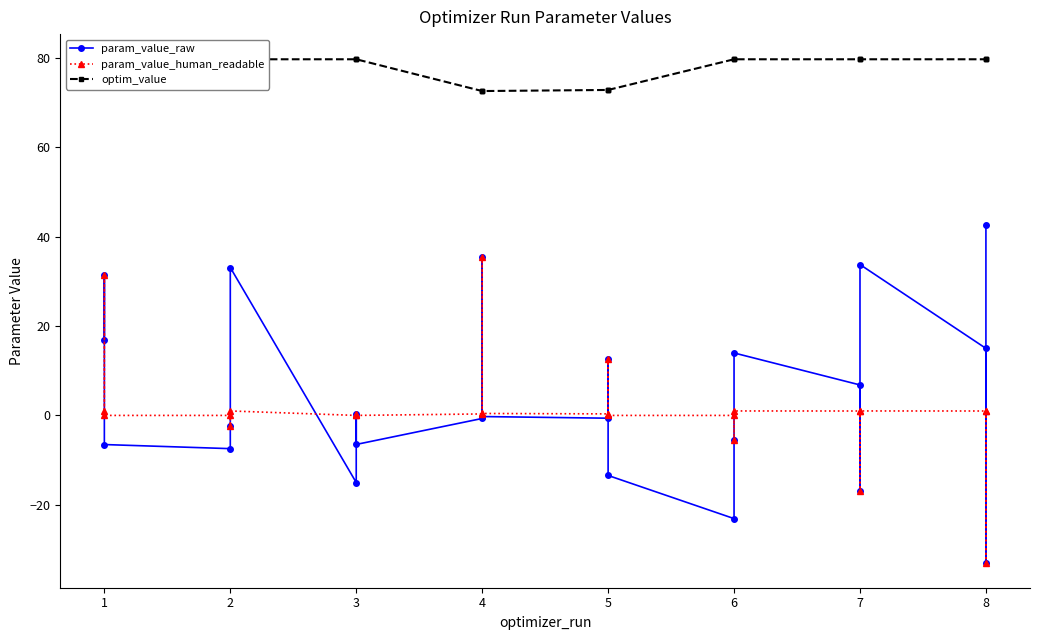

What are all the series names shown in the legend?

param_value_raw, param_value_human_readable, optim_value